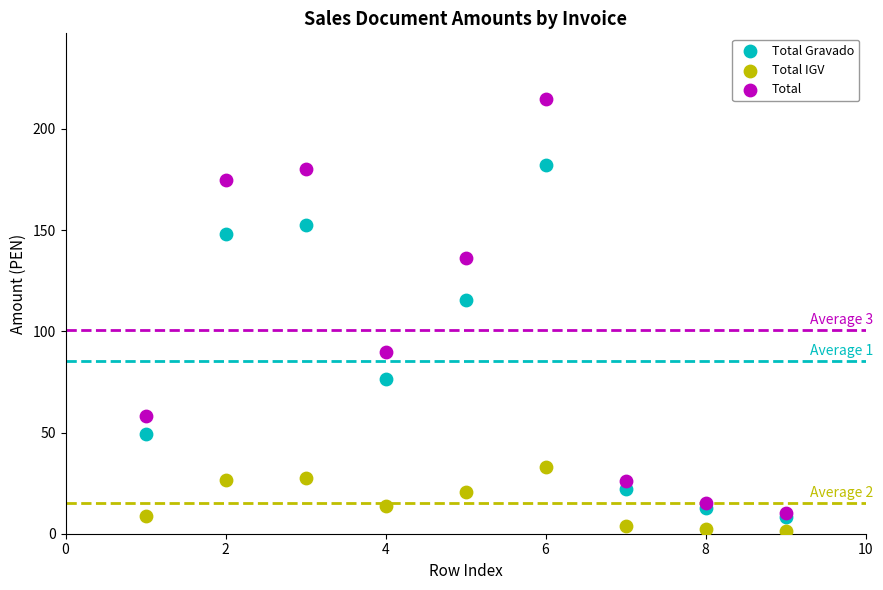

What are all the series names shown in the legend?

Total Gravado, Total IGV, Total